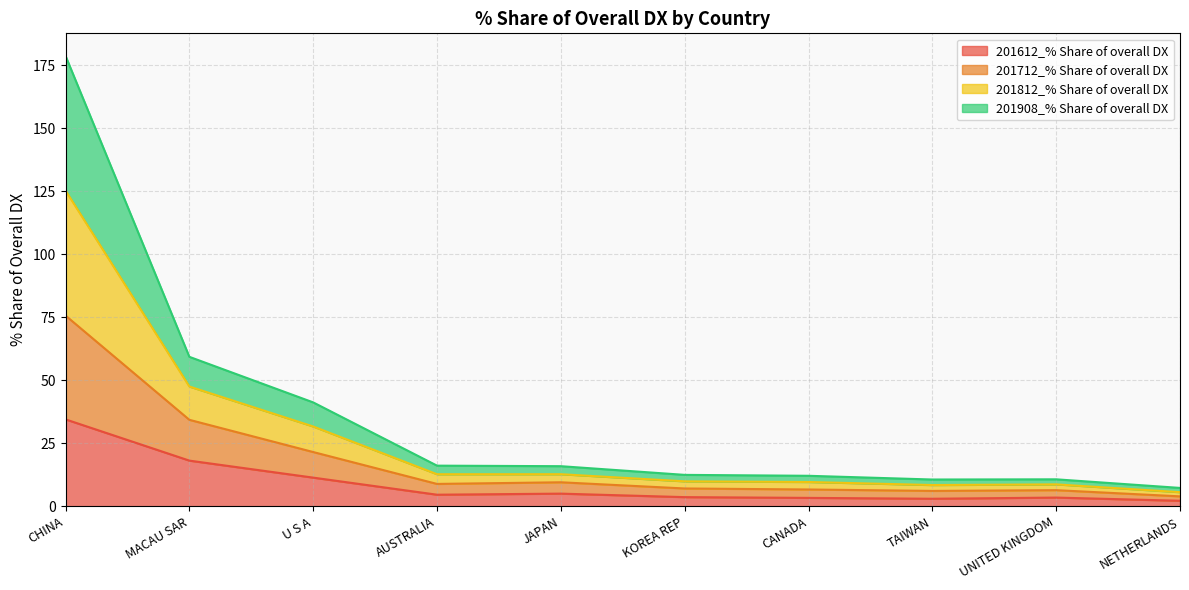

How many values in the 201612_% Share of overall DX series are below 4?

5